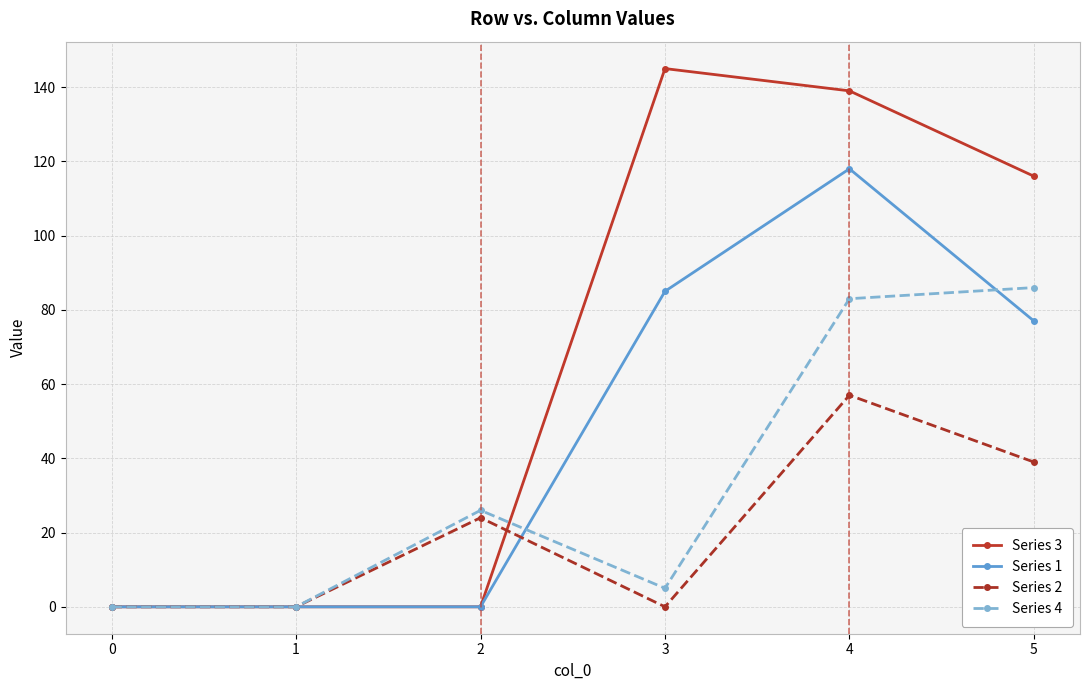

True or false: Series 3 has more than 2 points higher than both neighbors.

False